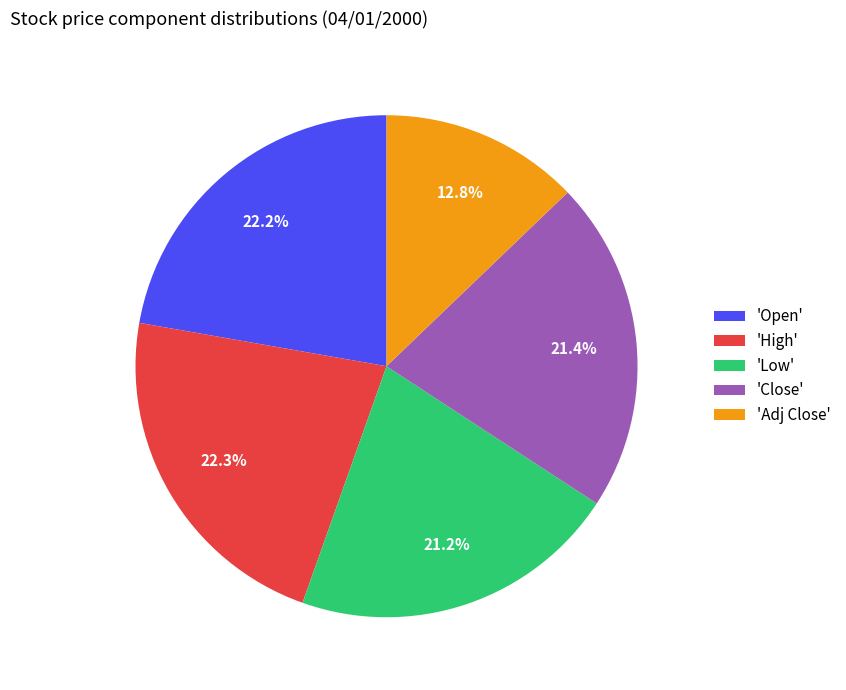

Which category has the smallest portion of the pie?

'Adj Close'